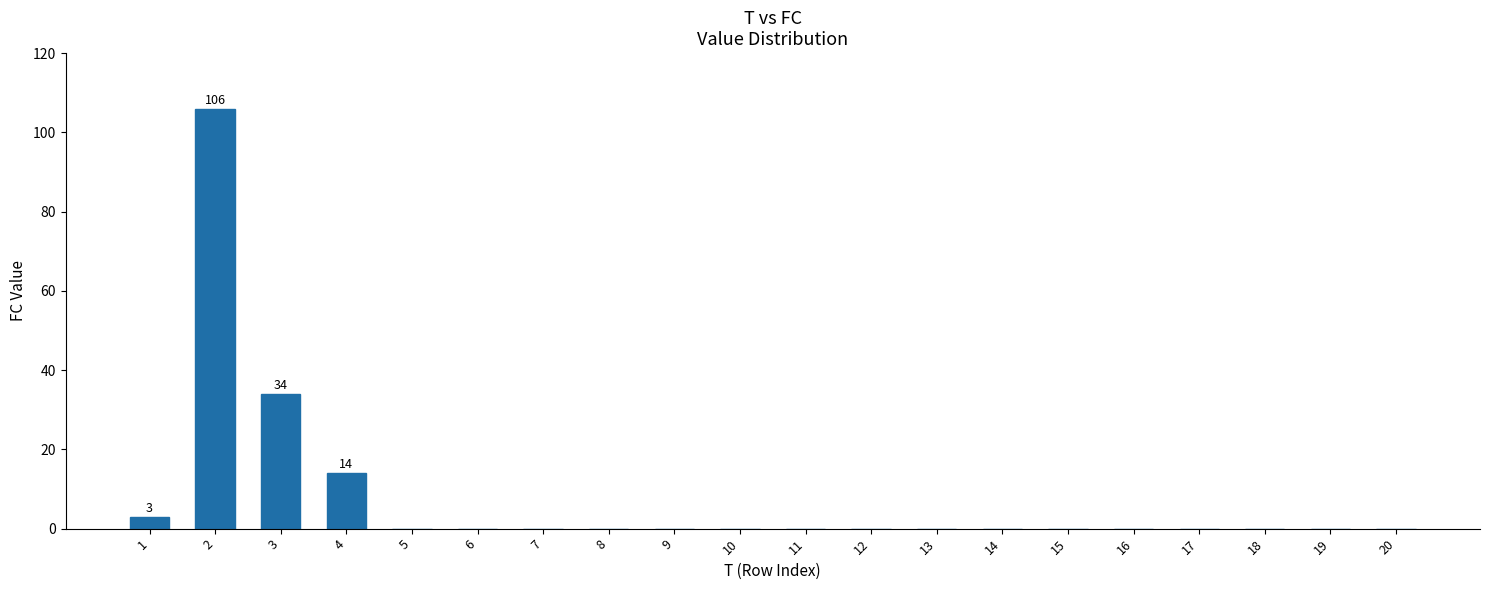

How many categories are shown in the chart?

20